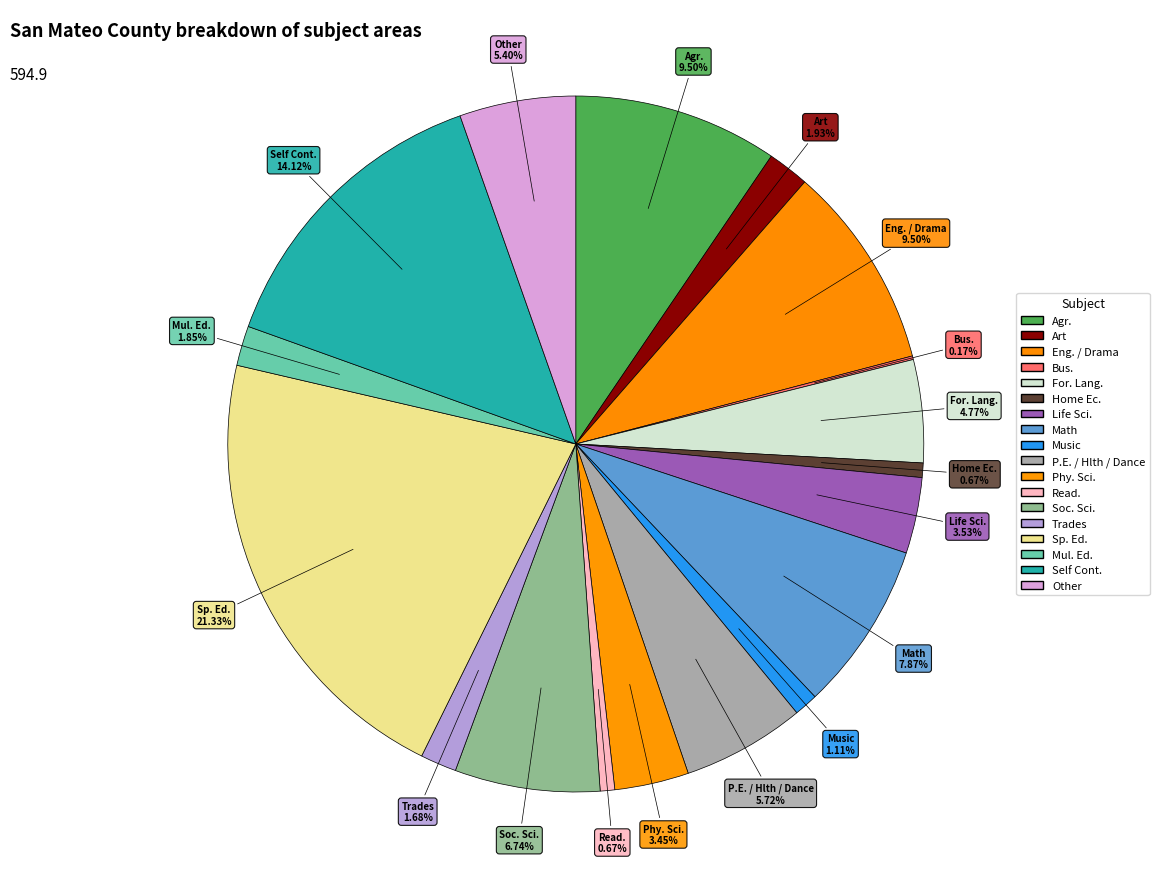

Does Life Sci. account for over 50% of the chart?

No